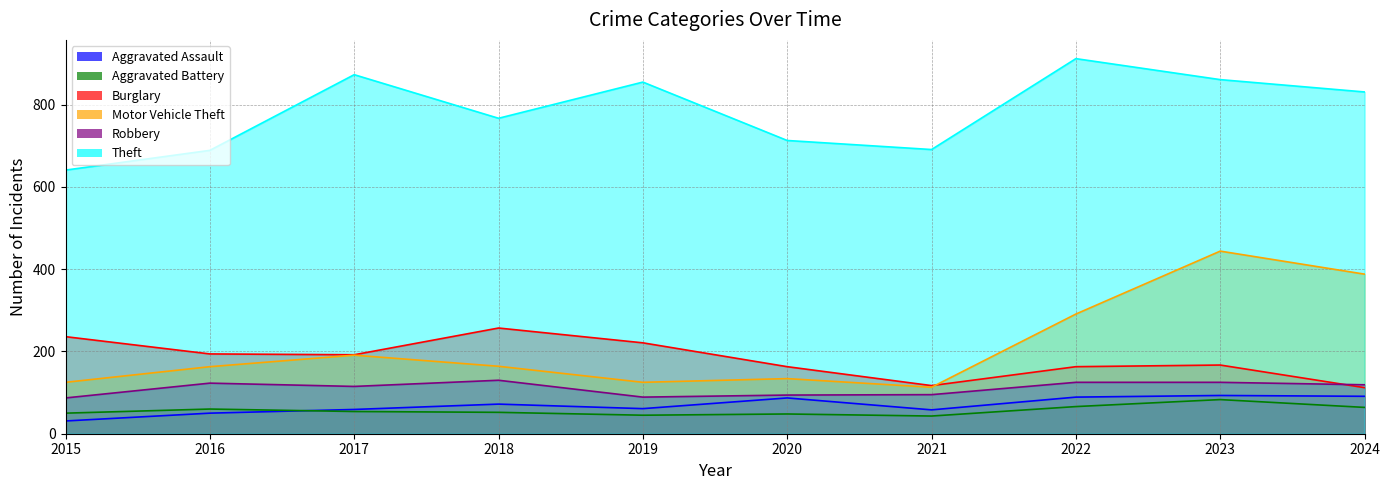

What is the average value of the Burglary series?

182